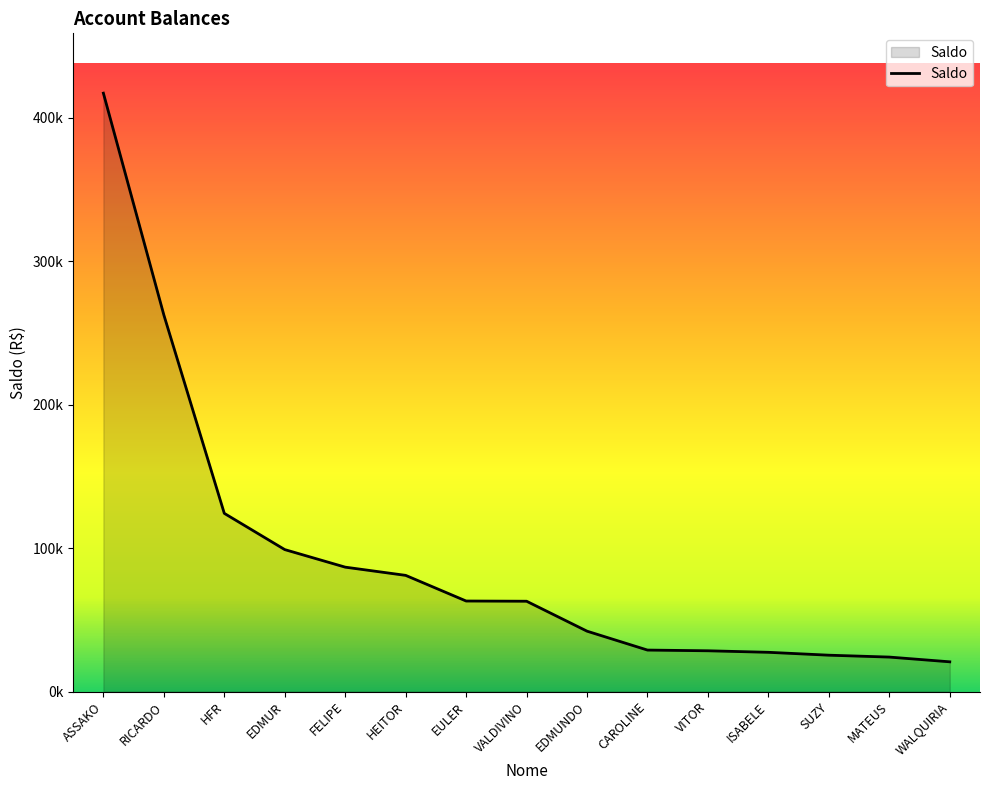

What is the change in value from EDMUNDO to SUZY?

-16740.4